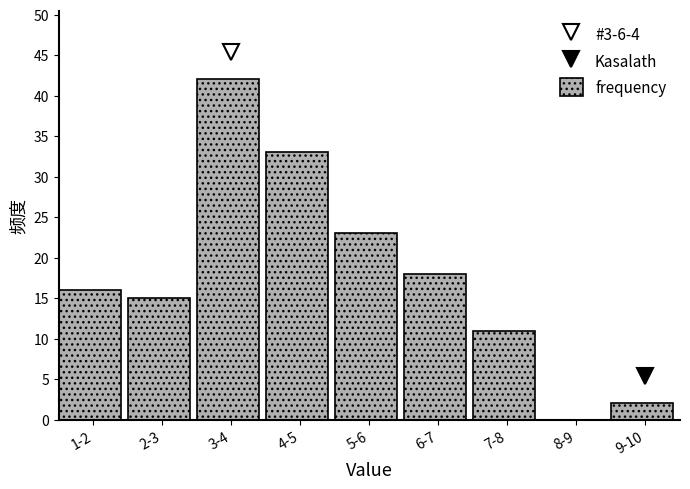

Reading right to left, extract all data points from this chart.

9-10=2	8-9=0	7-8=11	6-7=18	5-6=23	4-5=33	3-4=42	2-3=15	1-2=16